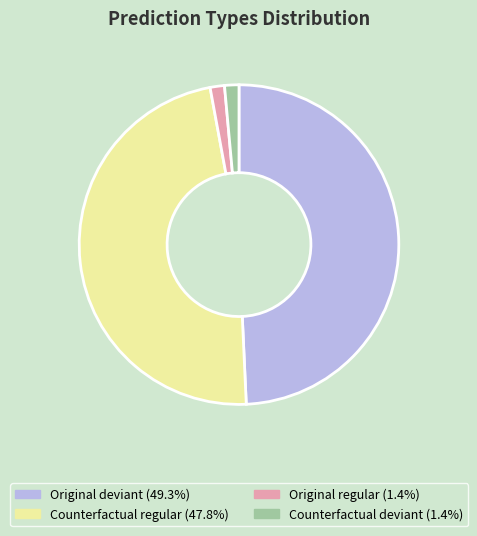

Does any single category account for the majority?

No